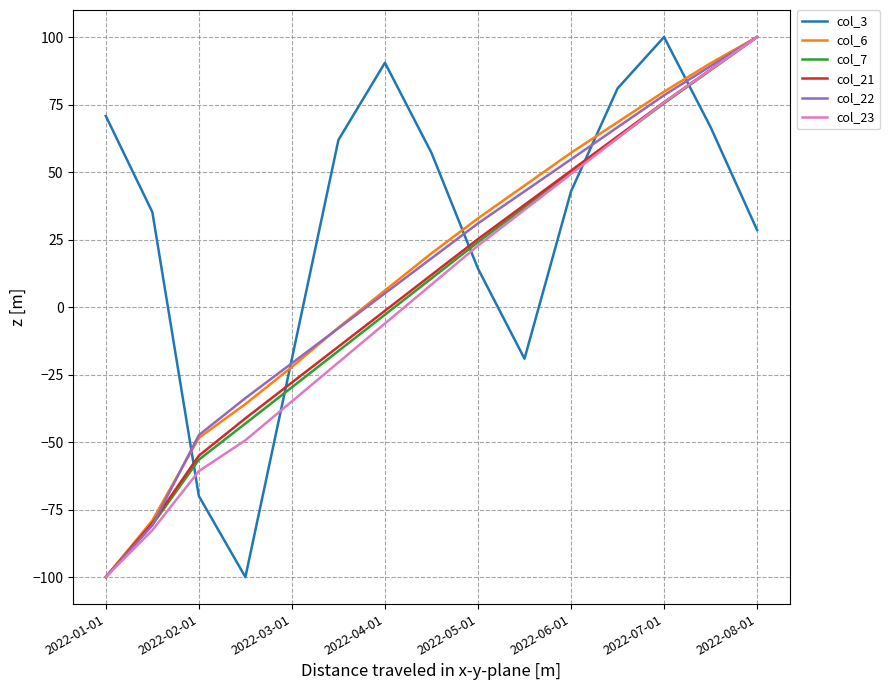

What is the lowest value of the col_23 series?

-100.0